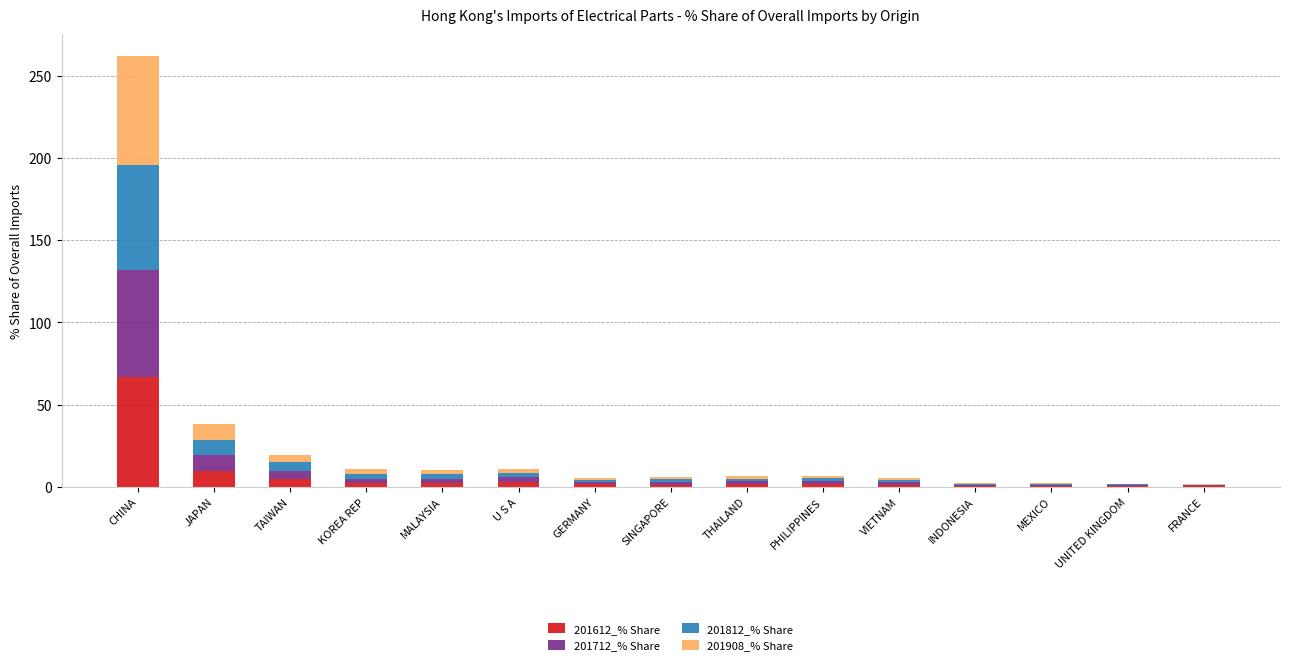

At which label does 201612_% Share reach its peak?

CHINA